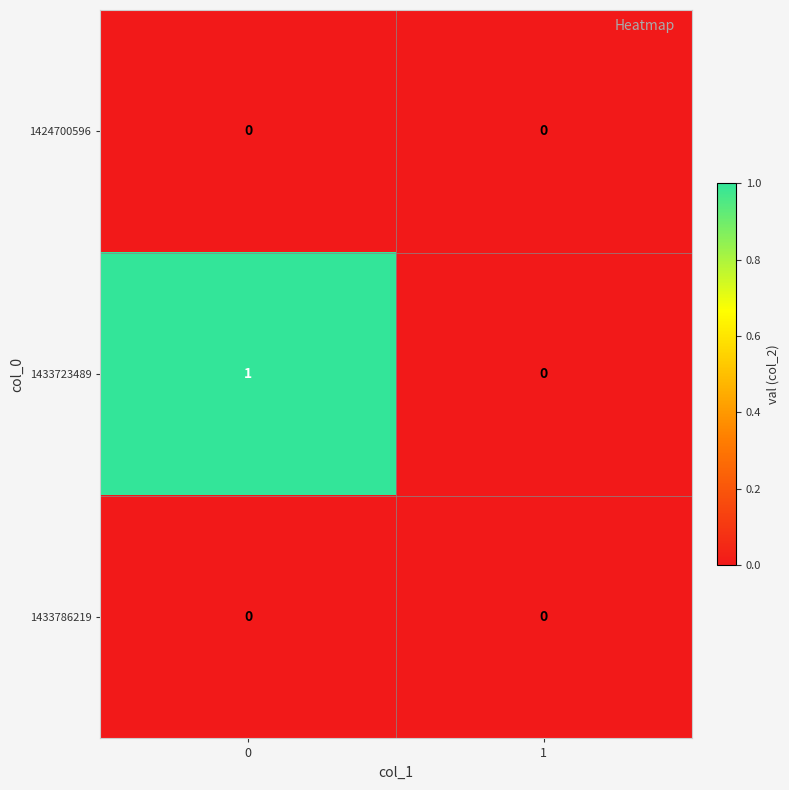

Which series has the largest total across all categories?

1433723489